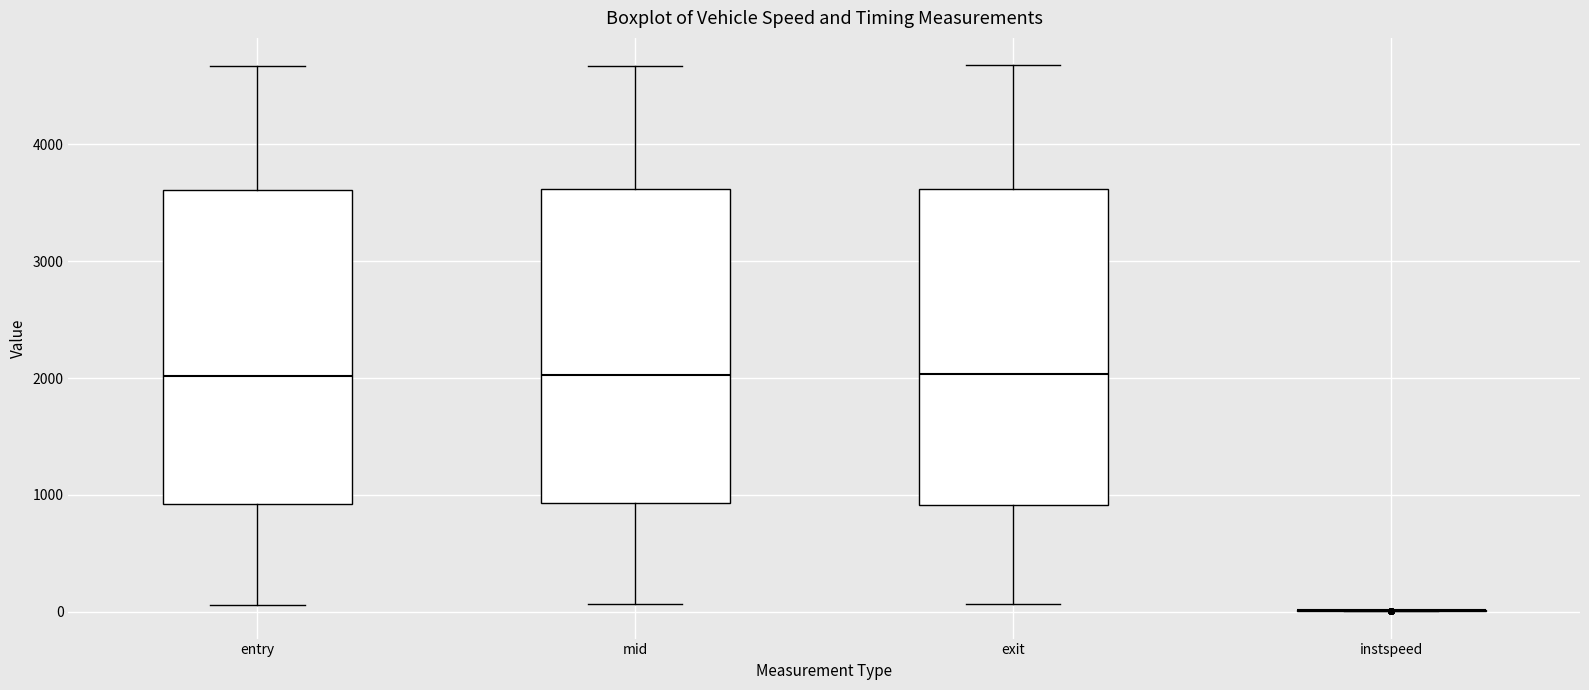

Reading left to right, transcribe this box plot: for each box, give where its median line is, the range the box spans, and where its two whiskers end, as read against the y-axis. The values are not printed on the chart, so give them approximately, as read against the axis.

entry: median 2000, box 900 to 3600, whiskers 100 to 4700
mid: median 2000, box 900 to 3600, whiskers 100 to 4700
exit: median 2000, box 900 to 3600, whiskers 100 to 4700
instspeed: box collapsed to a line at 0, whiskers 0 to 0